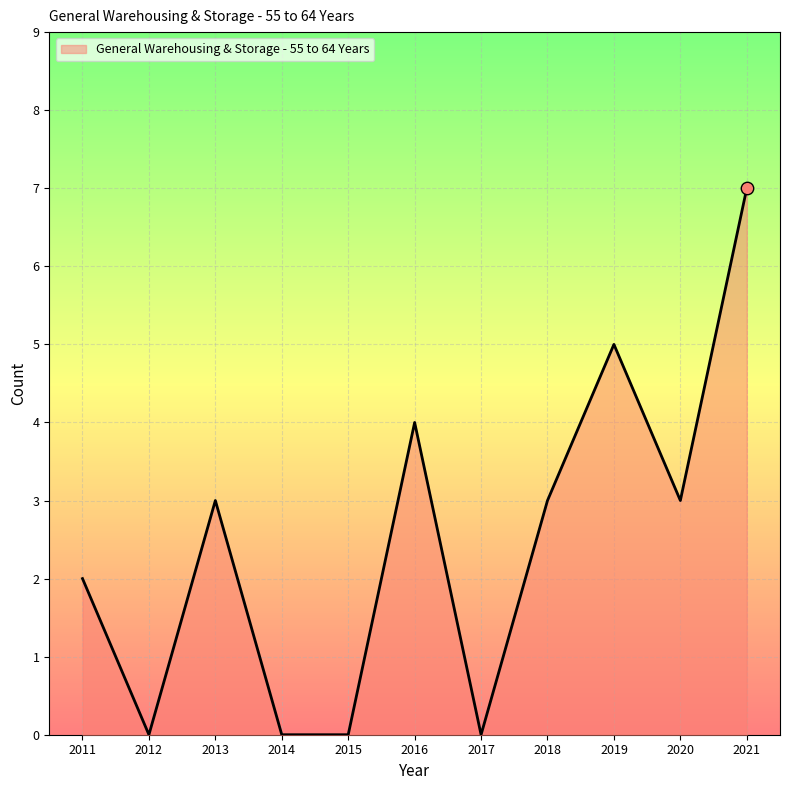

Between 2017 and 2018, which is larger?

2018